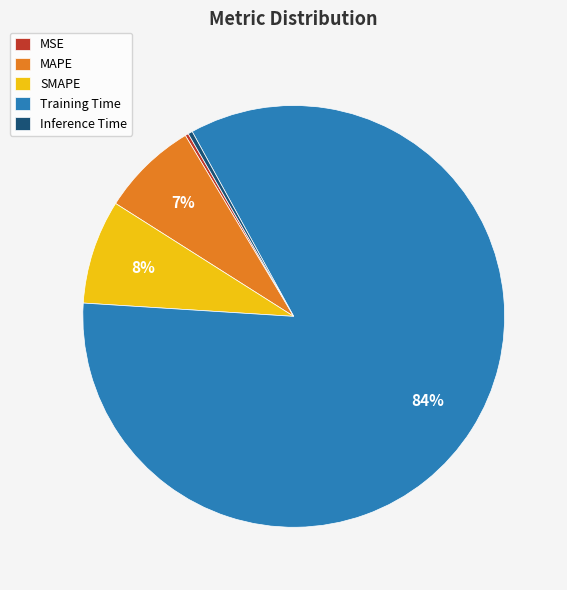

To the nearest percent, what is the average slice percentage?

20%